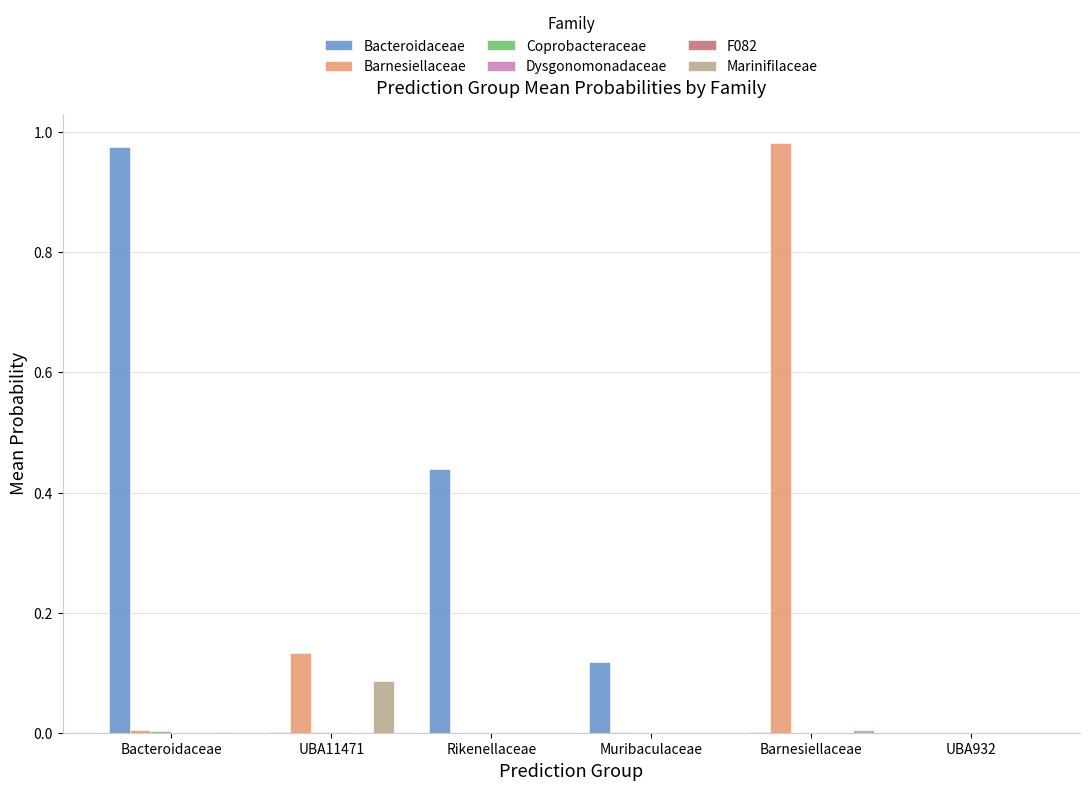

Which series changed the most between Rikenellaceae and Barnesiellaceae?

Barnesiellaceae